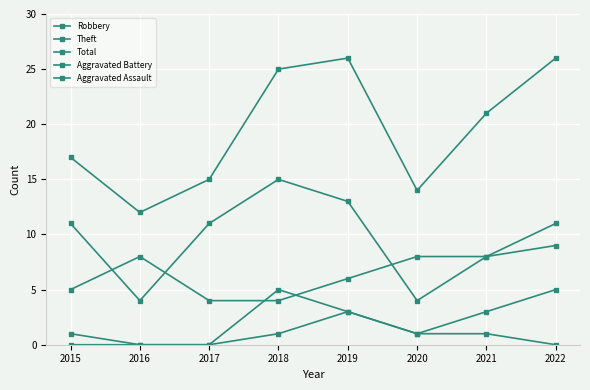

What is the difference between the maximum and minimum values in the Aggravated Battery series?

5